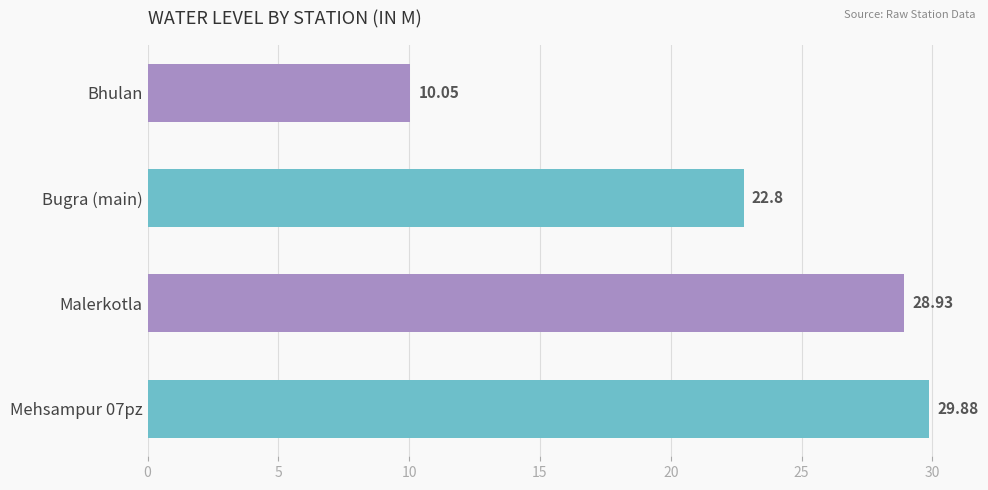

List the labels in order of value, largest first.

Mehsampur 07pz, Malerkotla, Bugra (main), Bhulan